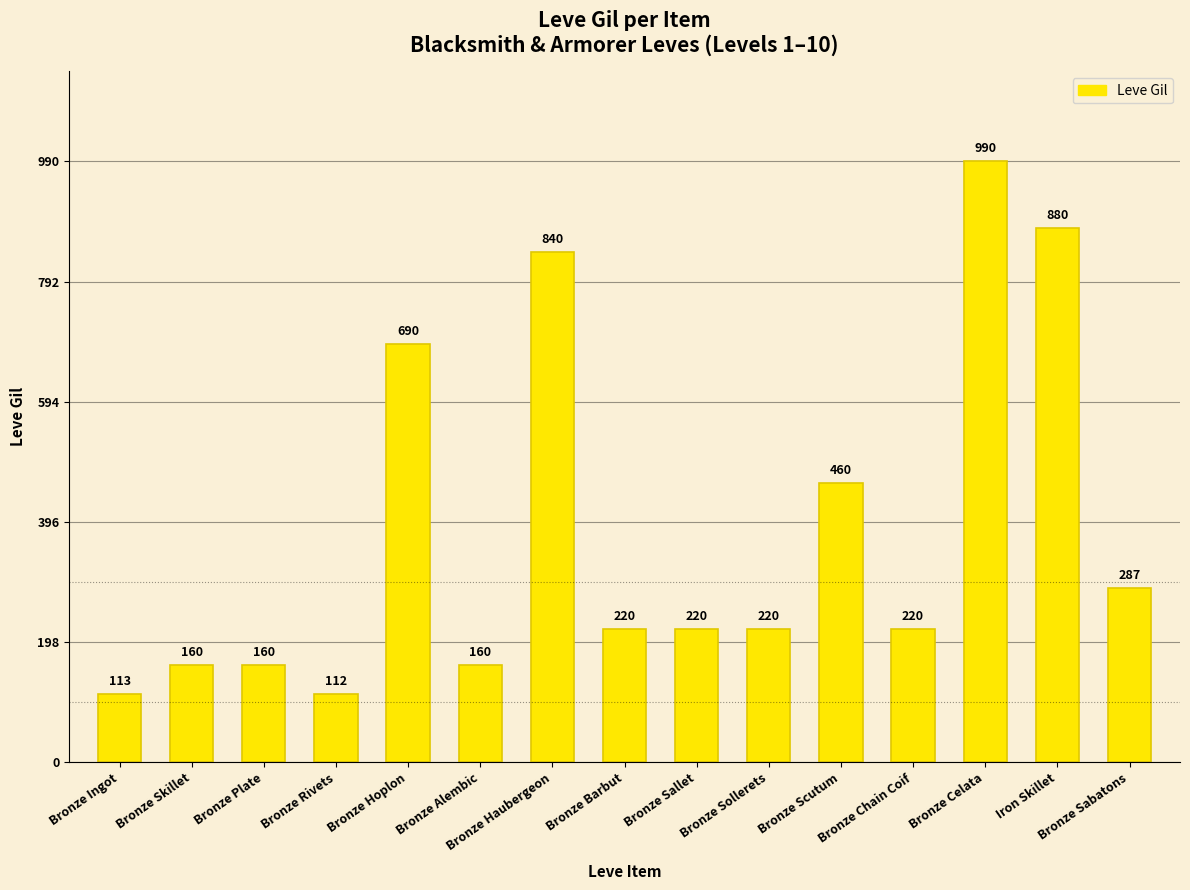

What is the label of the 13th bar from the right?

Bronze Plate